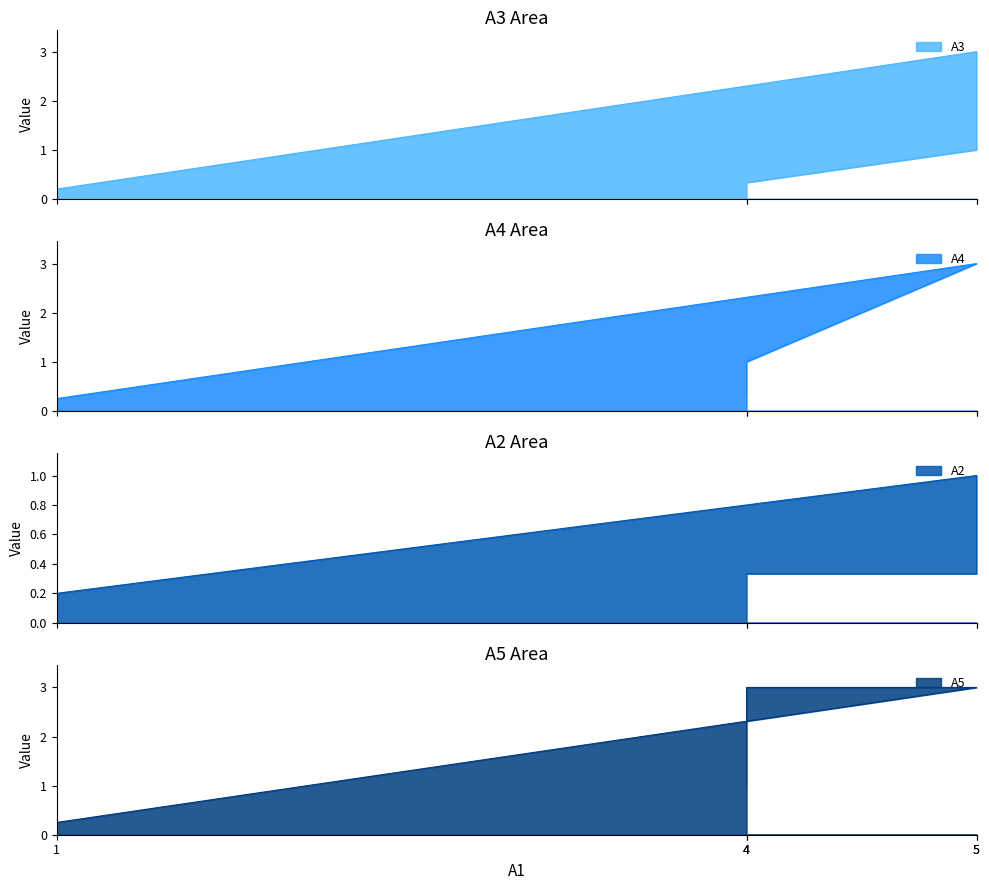

How many data points does each series have?

5